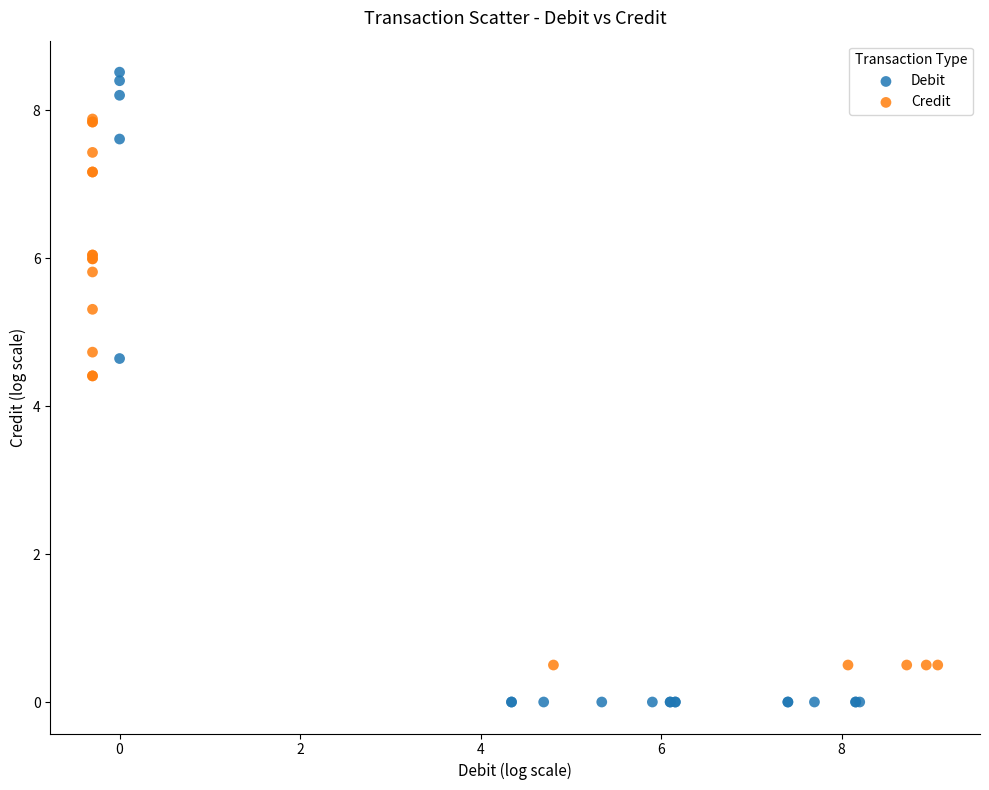

Which series reaches the minimum Y coordinate?

Debit